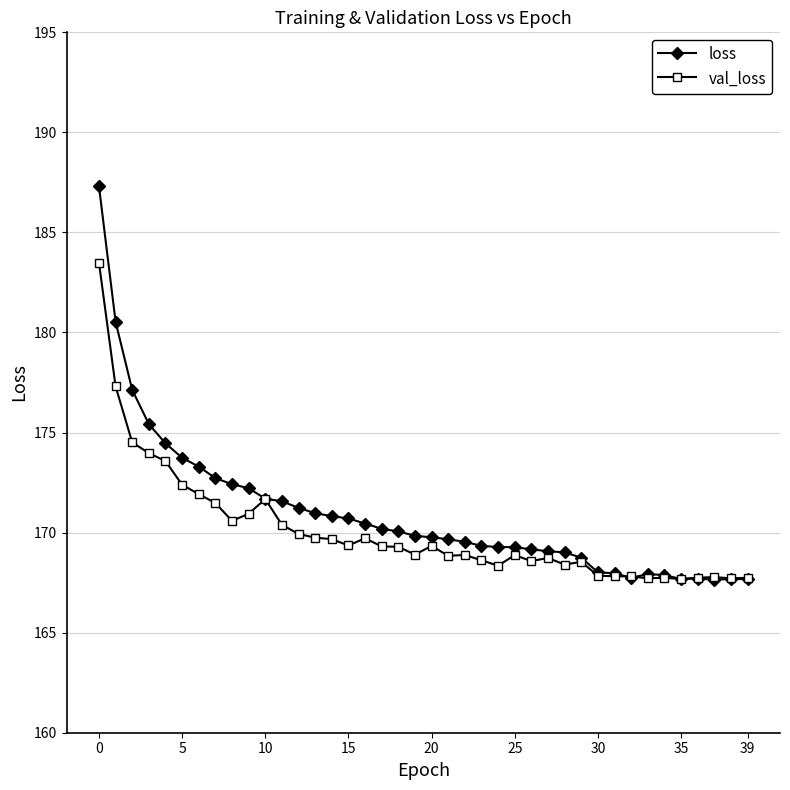

List the series in order of their overall mean, highest first.

loss, val_loss